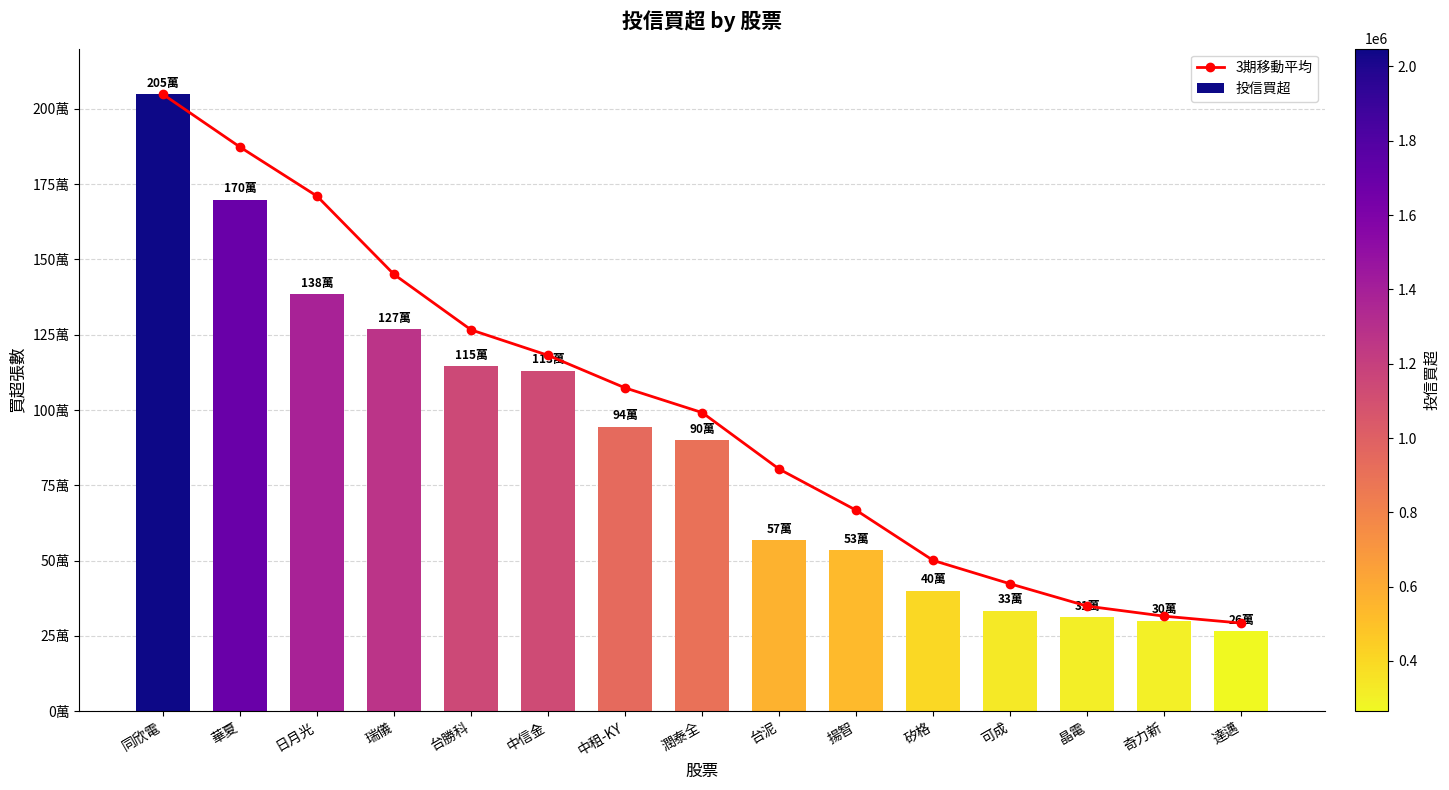

What position from the left is 矽格?

11